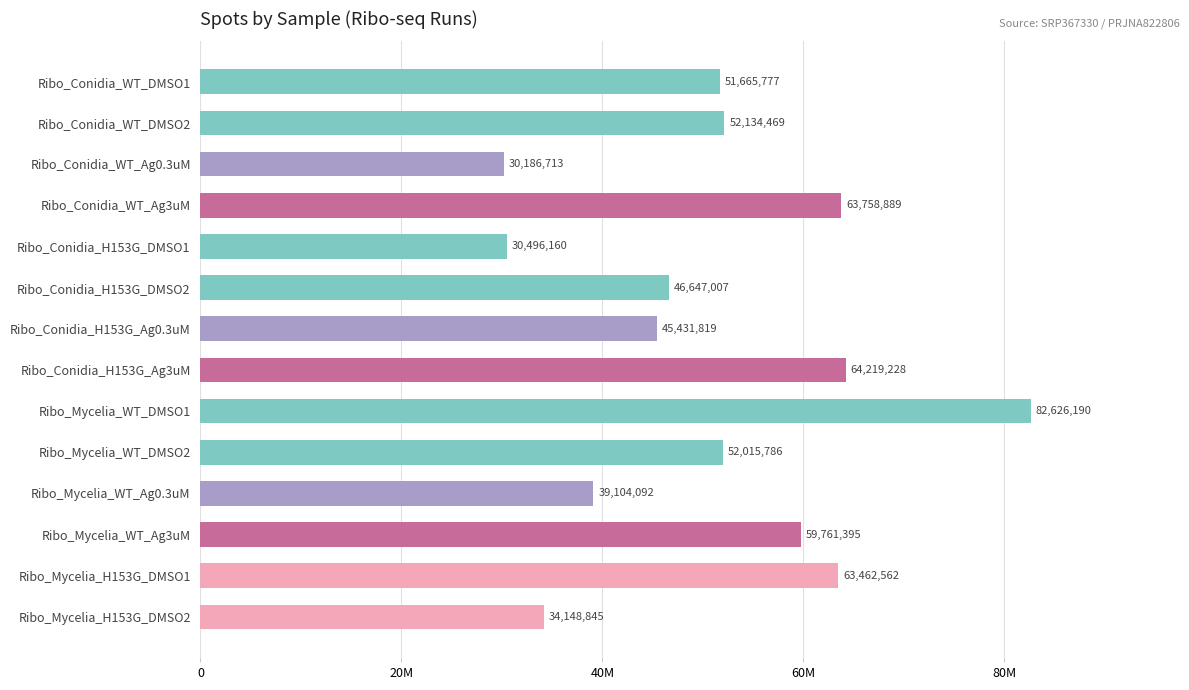

Does the chart contain any negative values?

No